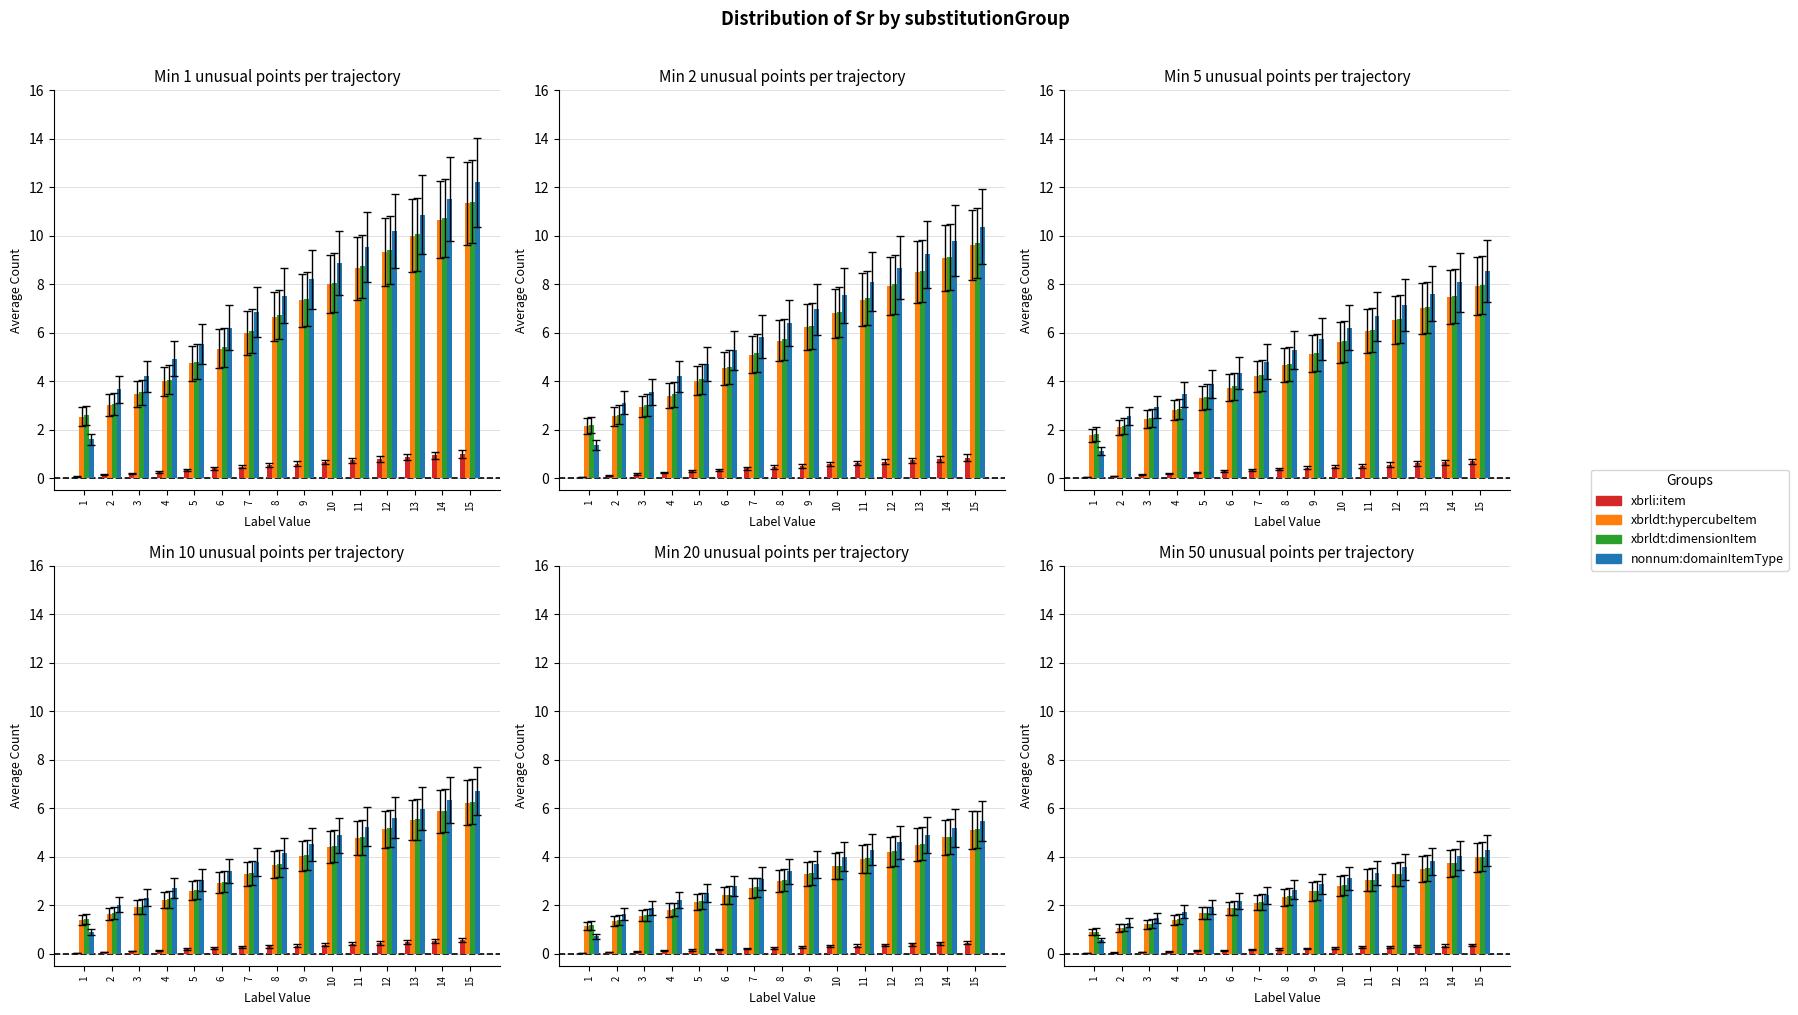

Reading left to right, list all the values displayed in this chart.

xbrli:item: 1=0.0	2=0.0	3=0.1	4=0.1	5=0.1	6=0.1	7=0.2	8=0.2	9=0.2	10=0.2	11=0.3	12=0.3	13=0.3	14=0.3	15=0.3
xbrldt:hypercubeItem: 1=0.9	2=1.0	3=1.2	4=1.4	5=1.7	6=1.9	7=2.1	8=2.3	9=2.6	10=2.8	11=3.0	12=3.3	13=3.5	14=3.7	15=4.0
xbrldt:dimensionItem: 1=0.9	2=1.1	3=1.2	4=1.4	5=1.7	6=1.9	7=2.1	8=2.4	9=2.6	10=2.8	11=3.1	12=3.3	13=3.5	14=3.8	15=4.0
nonnum:domainItemType: 1=0.6	2=1.3	3=1.5	4=1.7	5=1.9	6=2.2	7=2.4	8=2.6	9=2.9	10=3.1	11=3.3	12=3.6	13=3.8	14=4.0	15=4.3